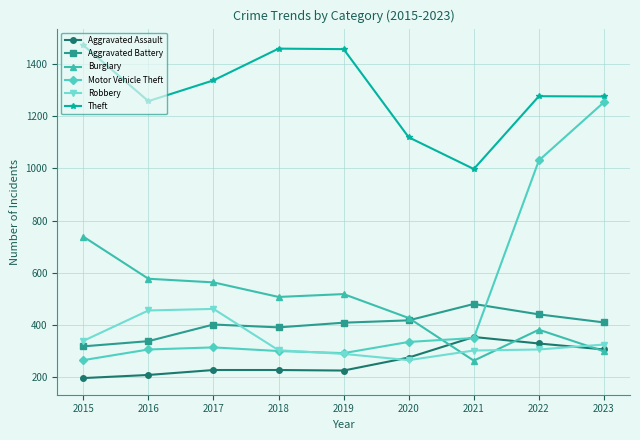

What is the total value across all series at 2017?

3298